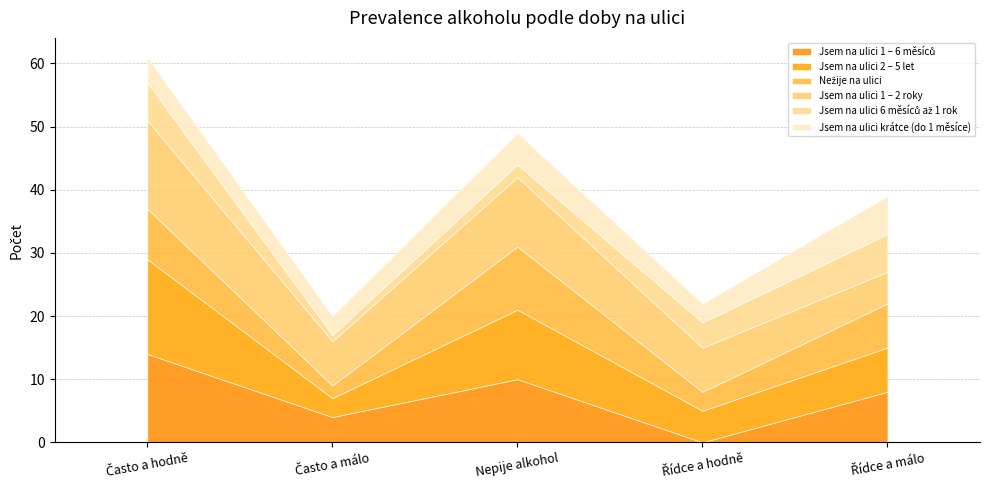

Is it true that Jsem na ulici 1 – 2 roky equals 14 at Často a hodně?

True